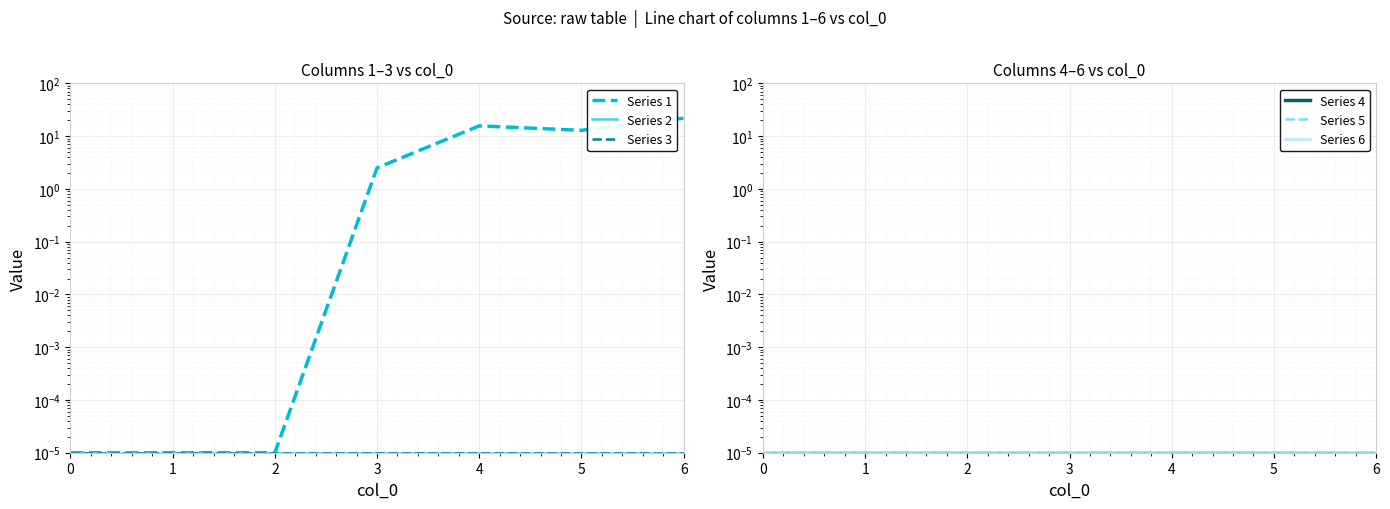

Is the value of Series 6 at 0 greater than the value of Series 2 at 0?

No